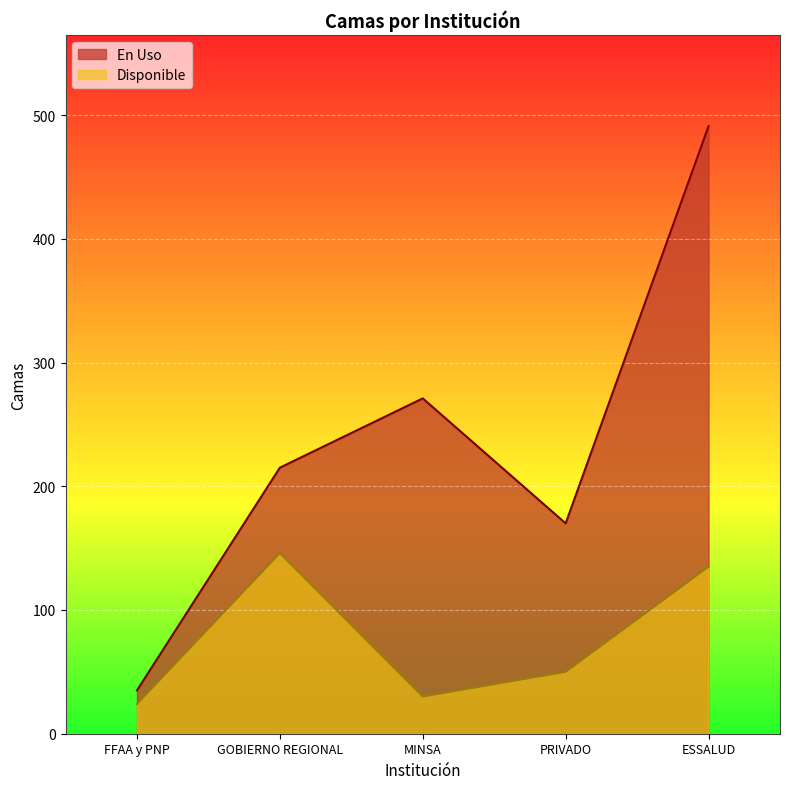

How many lines are shown in the chart?

2